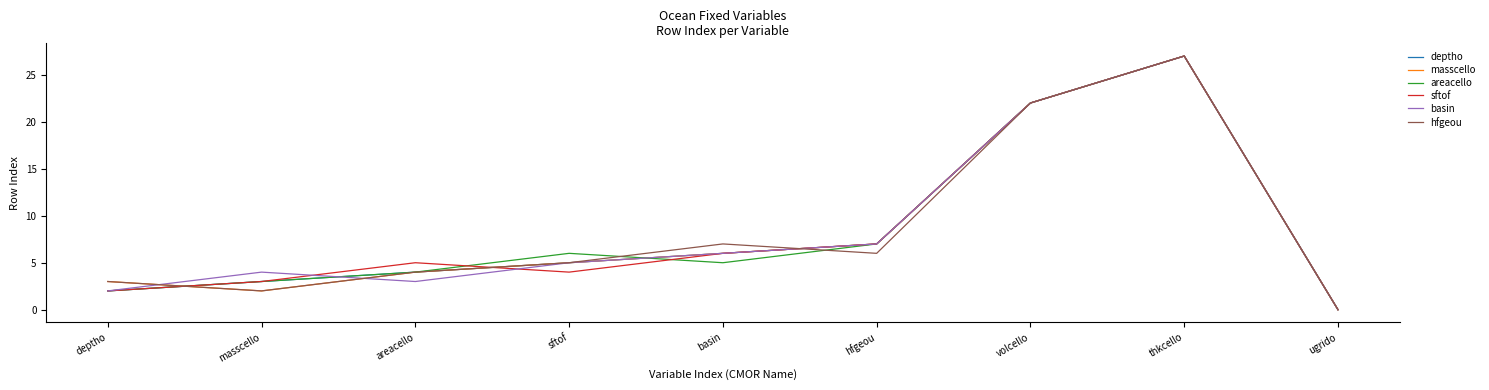

What is the total value across all series at hfgeou?

41